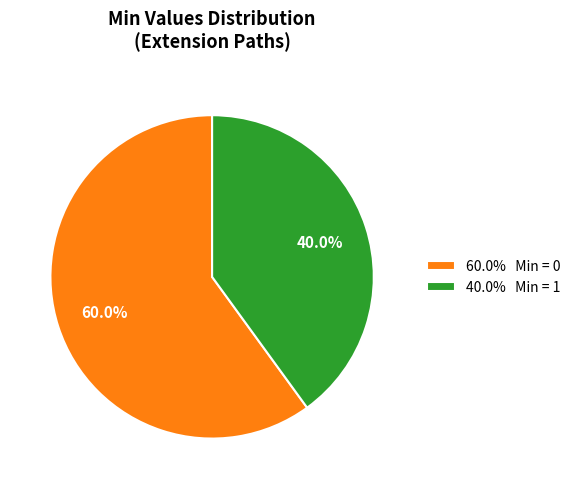

Combined, what portion of the pie is 60.0% Min = 0 and 40.0% Min = 1?

100.0%